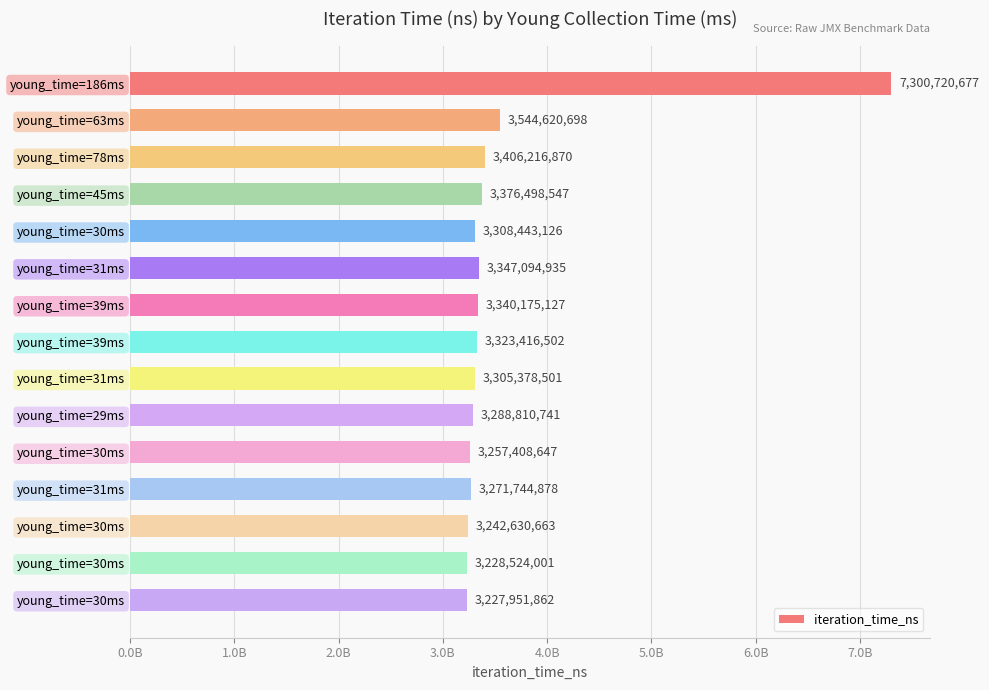

Are the bars horizontal?

Yes